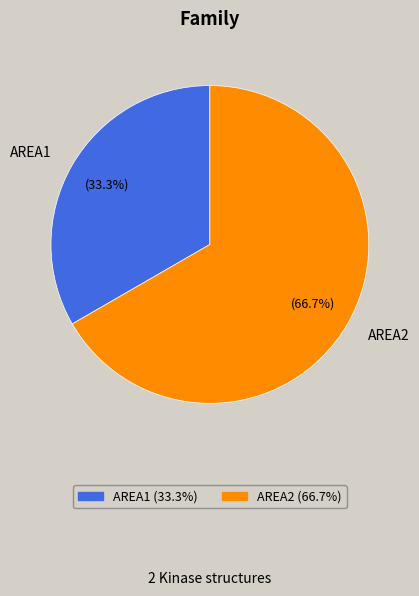

How many segments does this pie chart have?

2